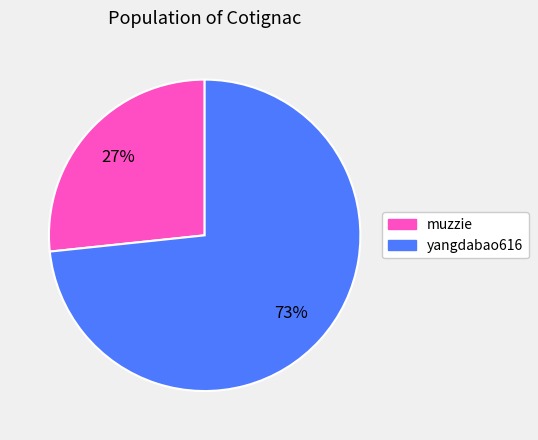

To the nearest percent, what portion does muzzie represent?

27%